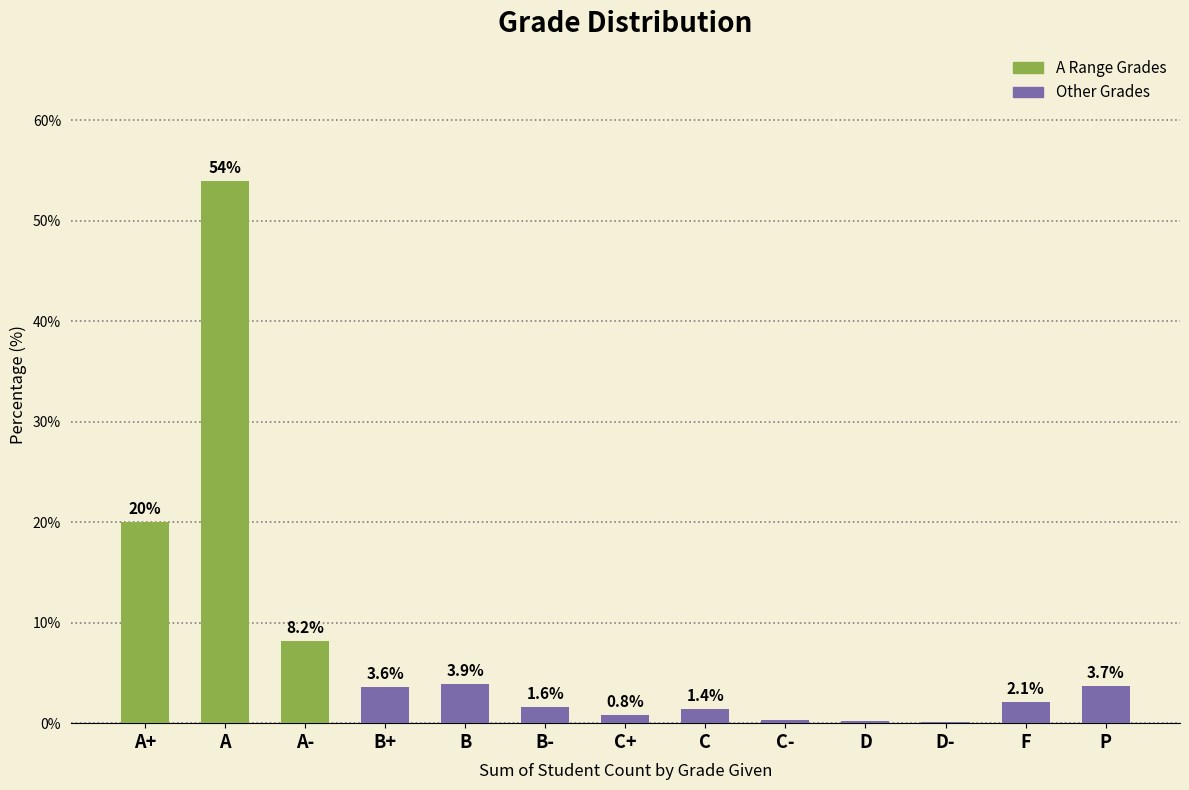

At which label does the data first exceed 2?

A+